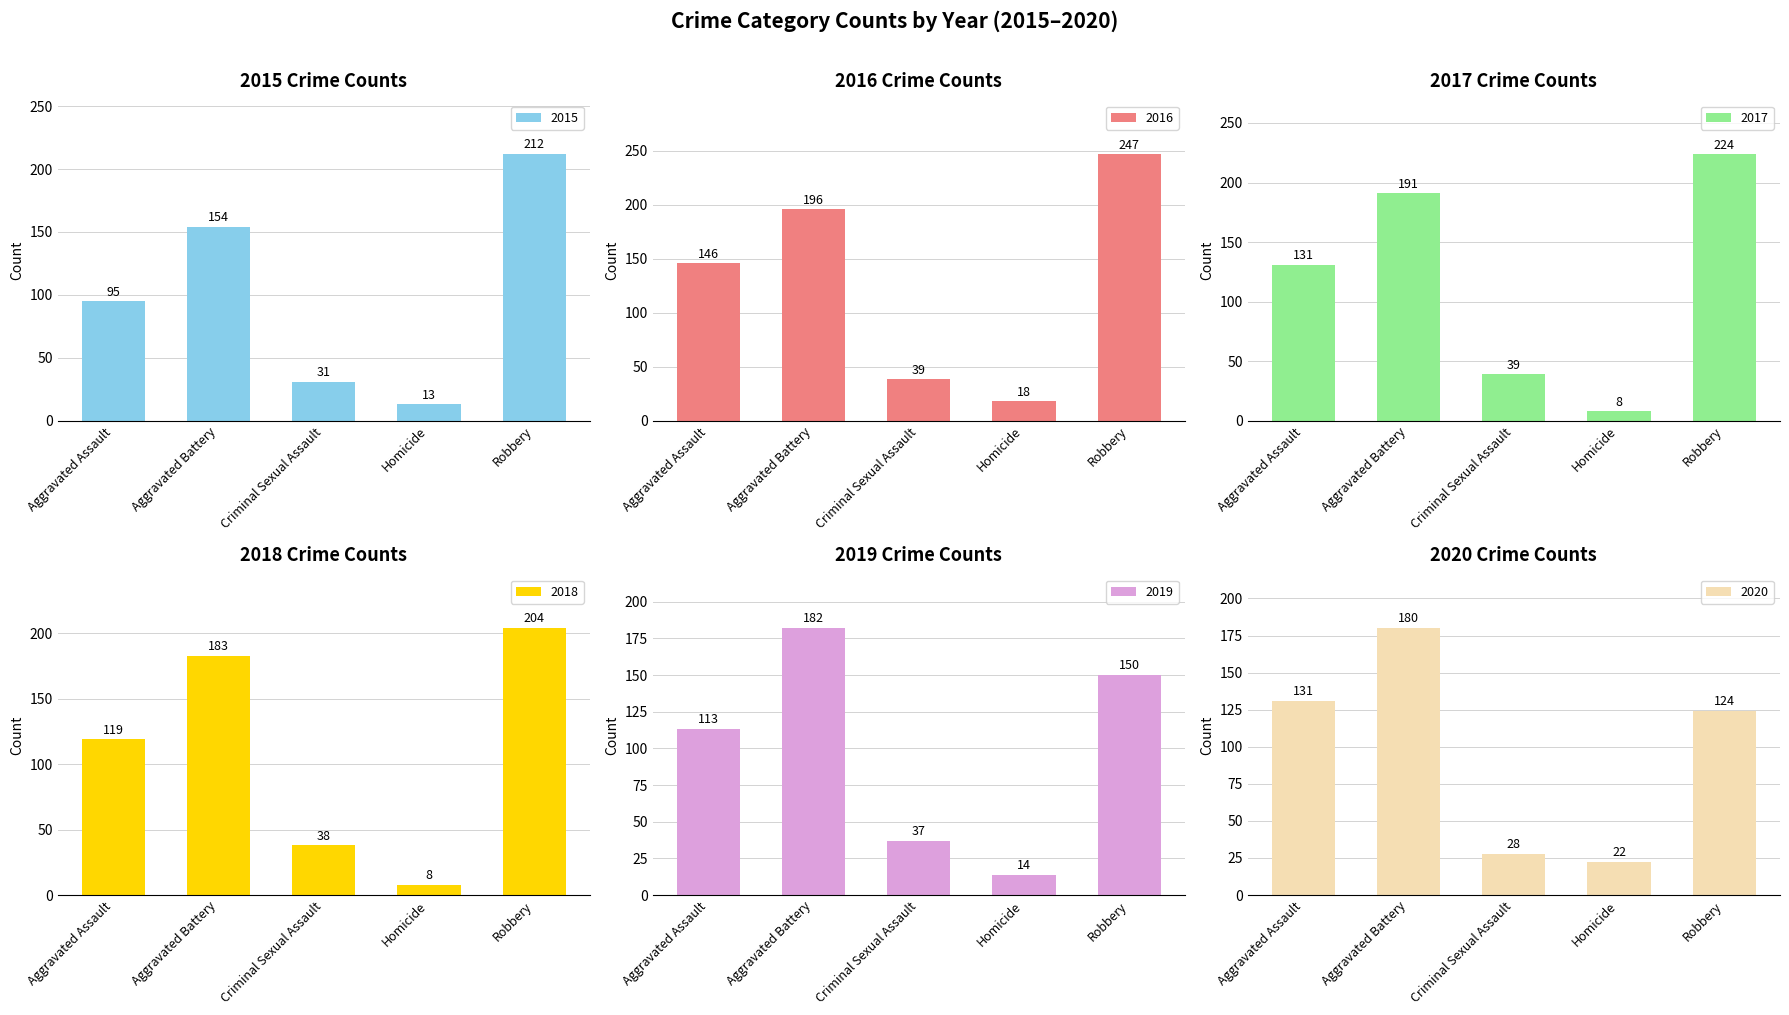

What is the label of the 3rd bar from the left?

Criminal Sexual Assault